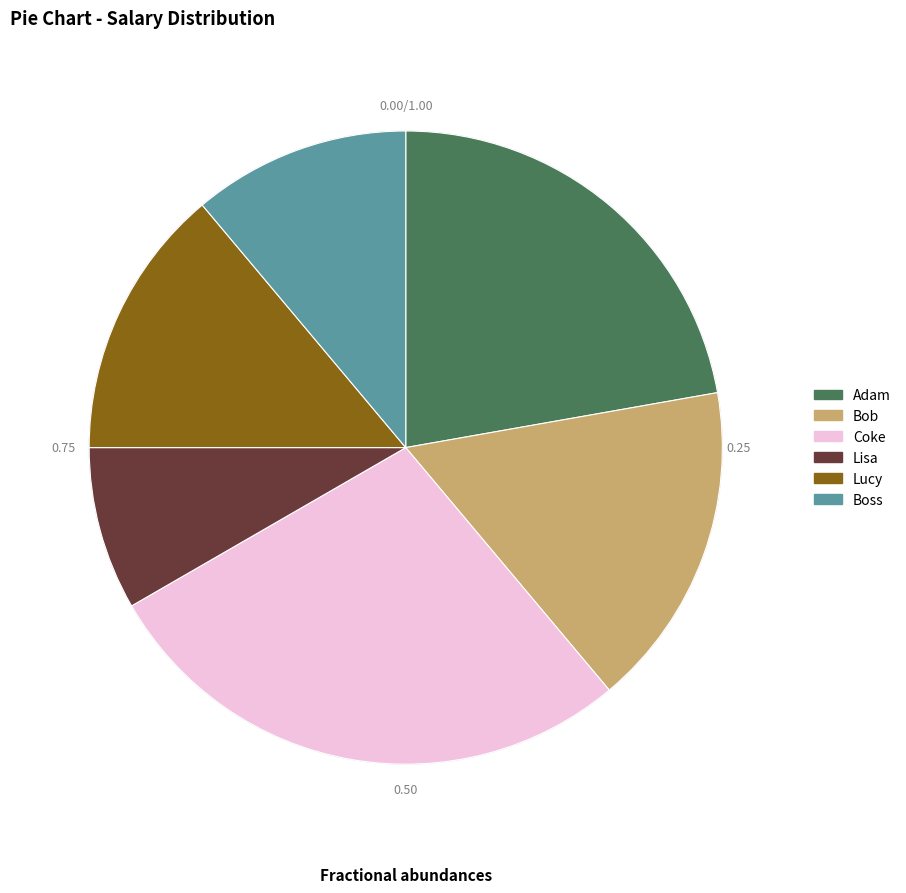

The Lucy slice represents 14% of the pie. True or false?

True